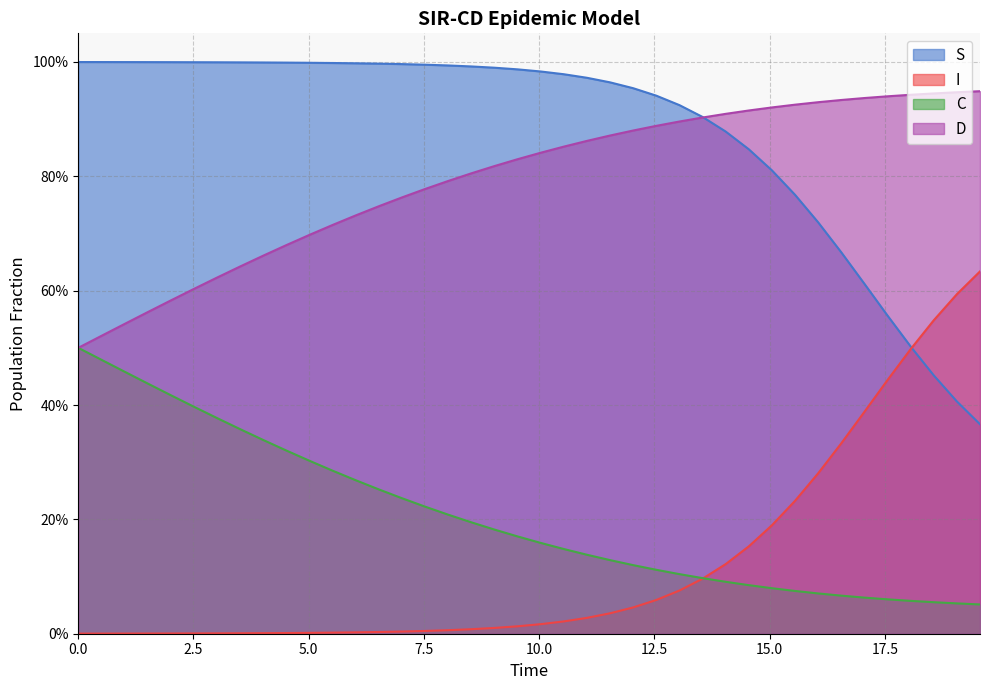

What are all the series names shown in the legend?

S, I, C, D